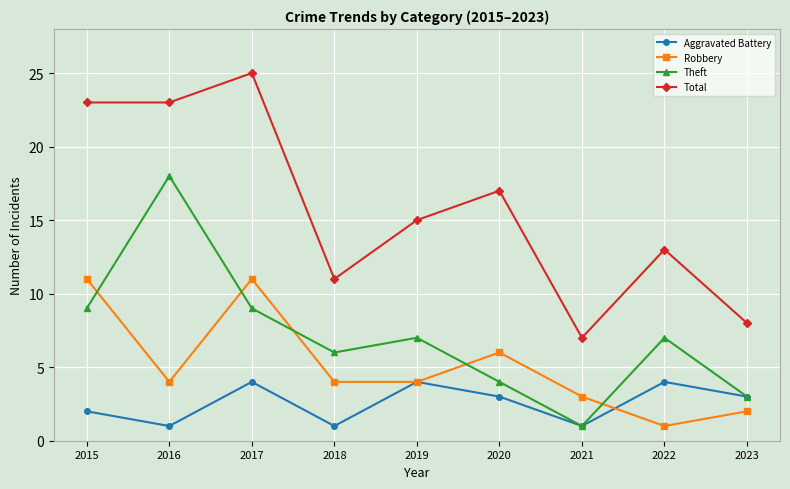

Which series has the largest total across all categories?

Total